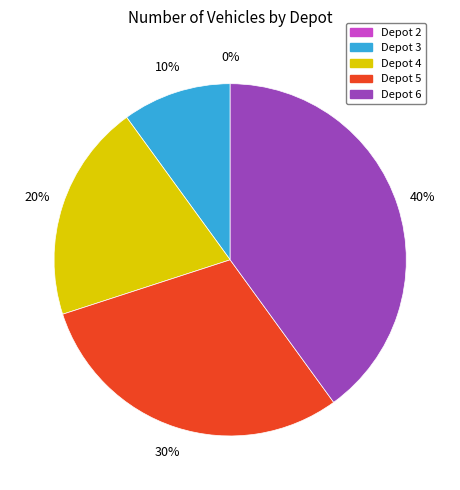

Count the number of slices in the pie.

5